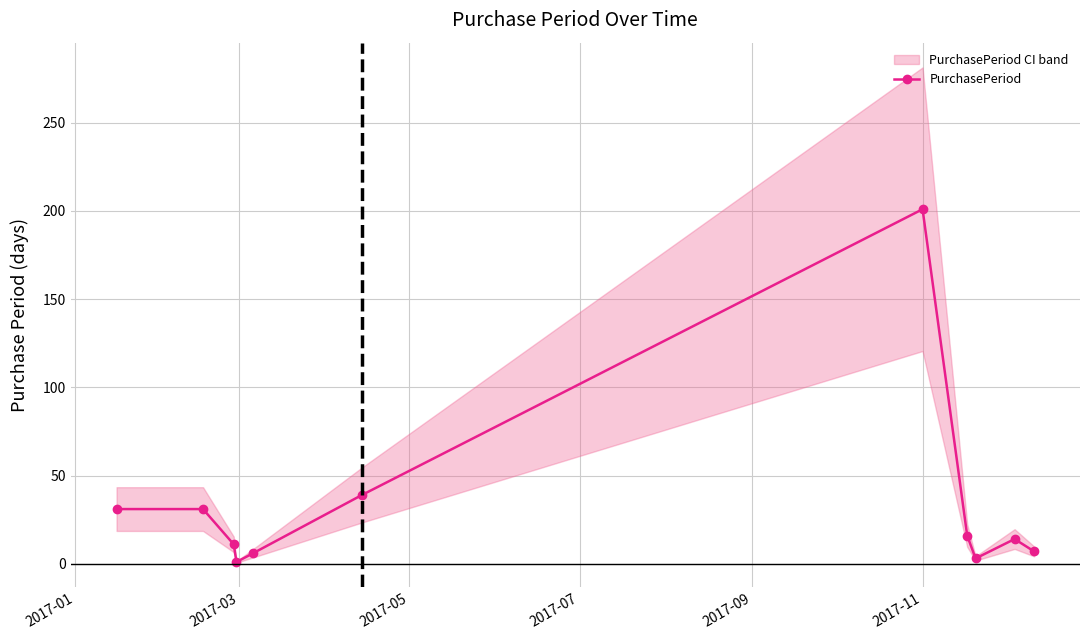

True or false: PurchasePeriod has more than 0 points higher than both neighbors.

True